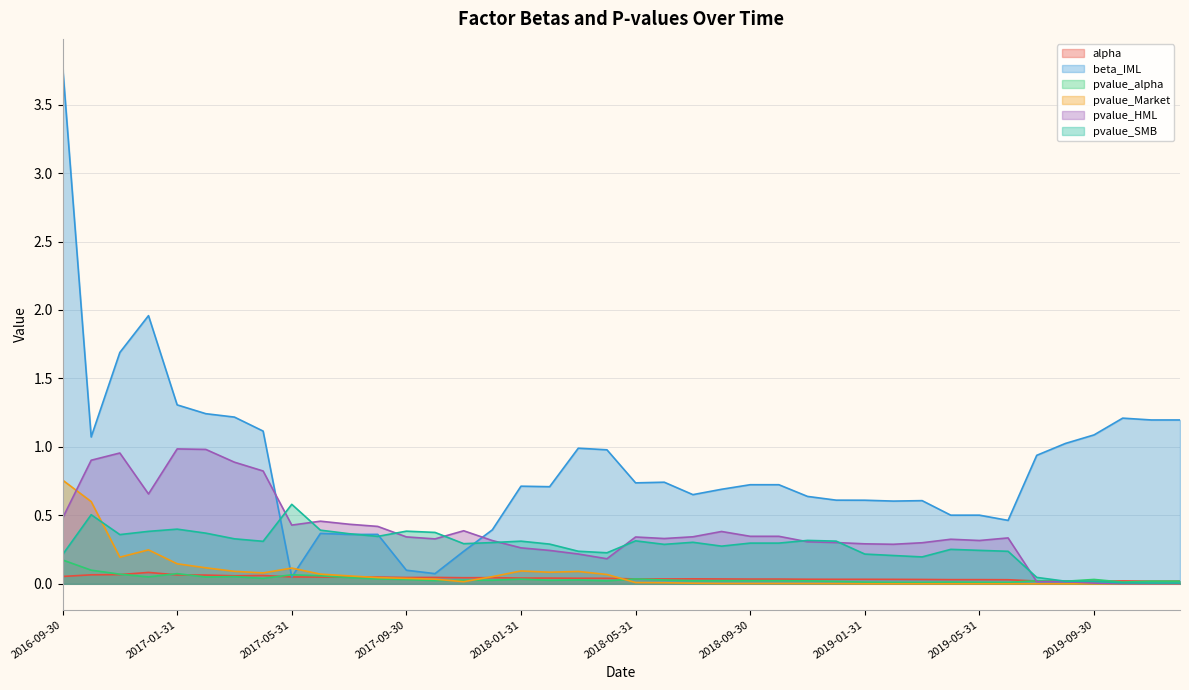

At 2016-12-31, list the series in order from smallest to largest.

pvalue_alpha, alpha, pvalue_Market, pvalue_SMB, pvalue_HML, beta_IML